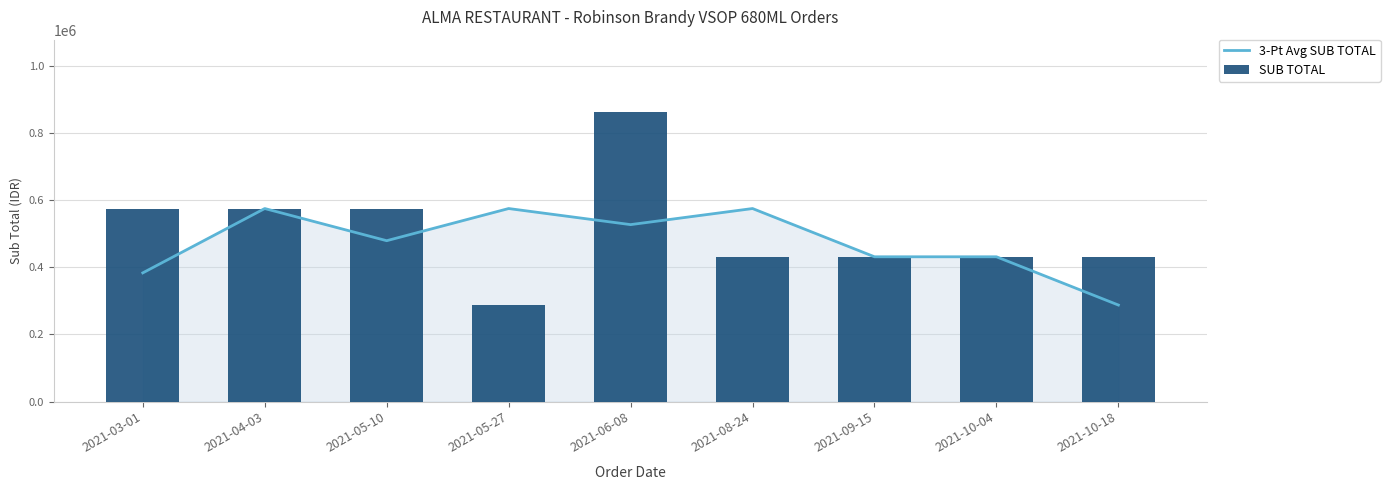

Which series changed the most between 2021-05-27 and 2021-08-24?

SUB TOTAL